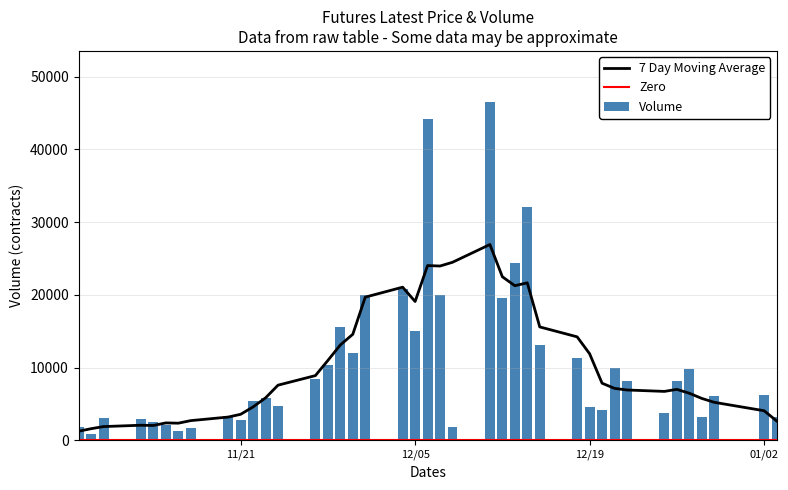

What is the sum of all Volume values?

419847